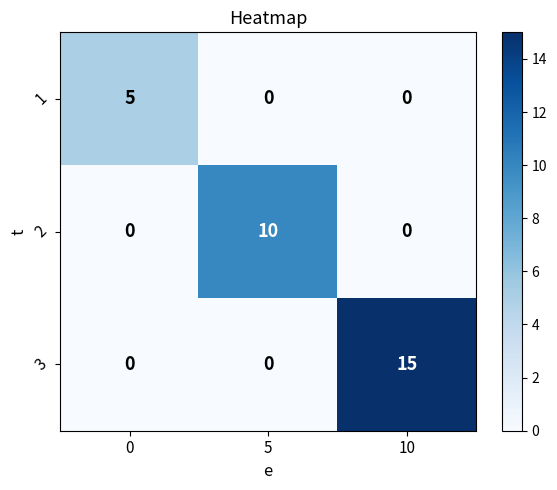

Rank the series by their maximum value, from highest to lowest.

3, 2, 1